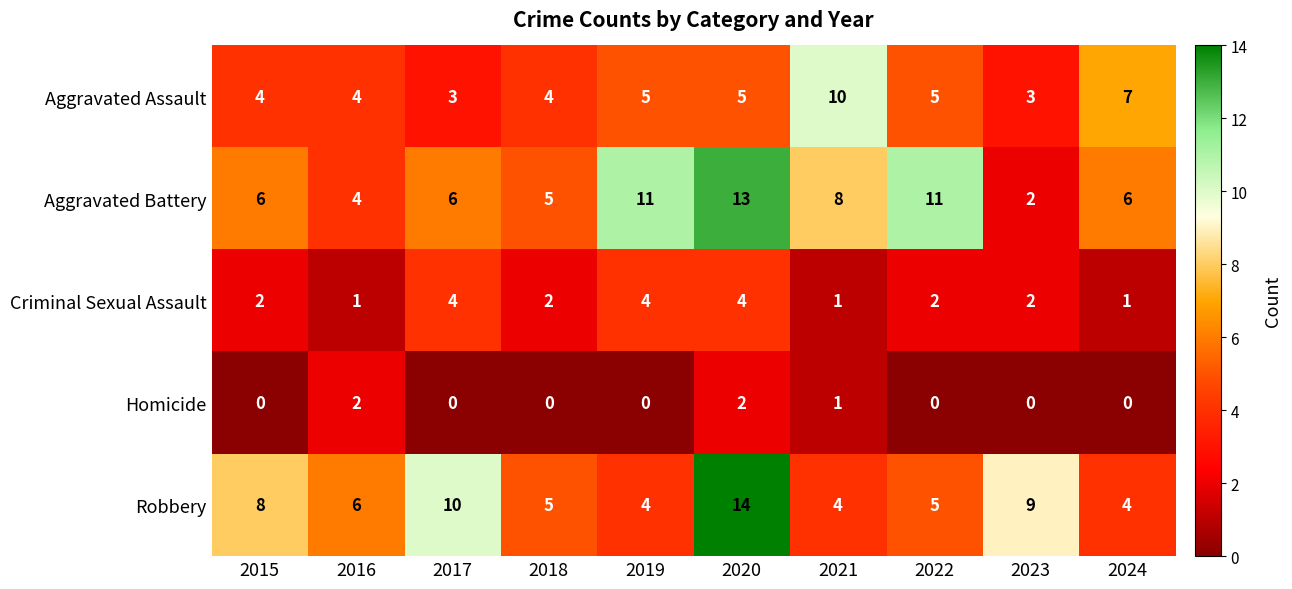

What is the average value of the Aggravated Battery series?

7